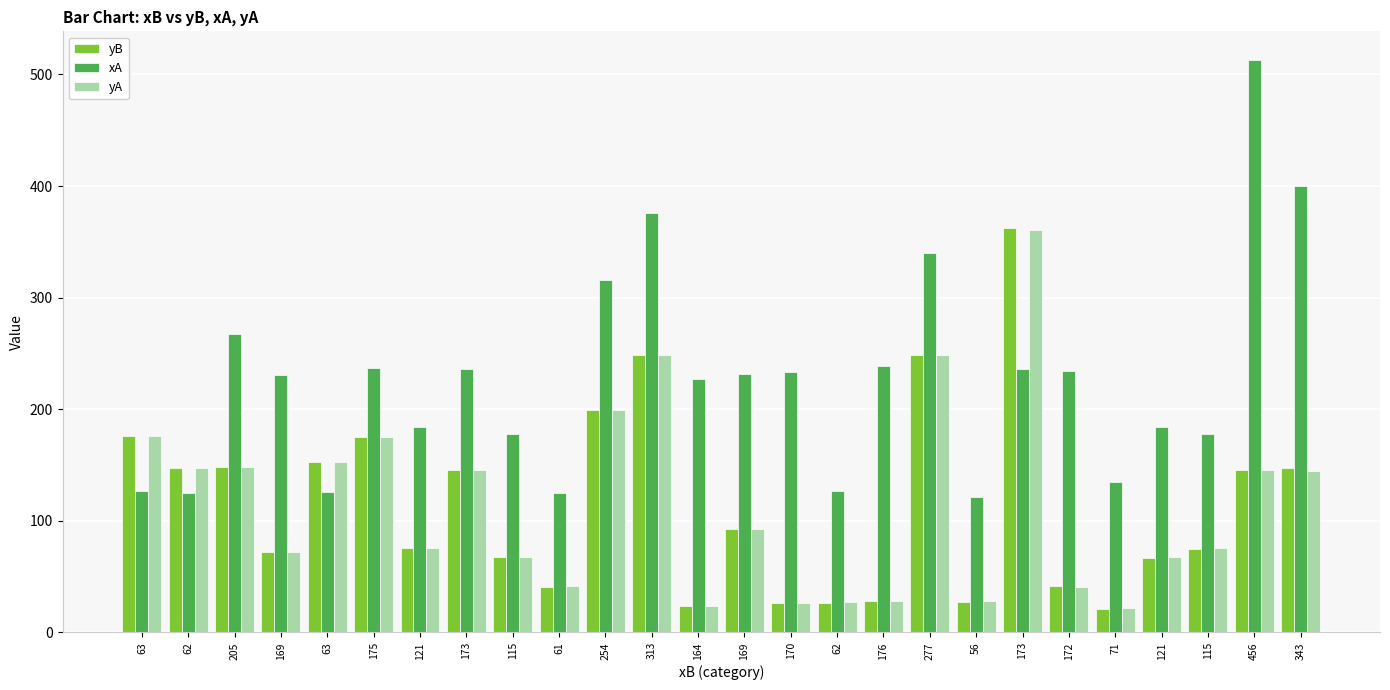

What is the label of the 4th bar from the left?

169